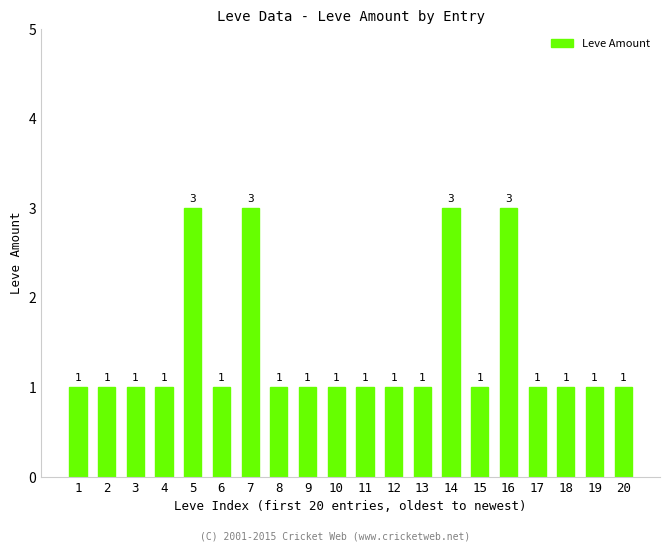

What is the value of the 11th bar from the left?

1